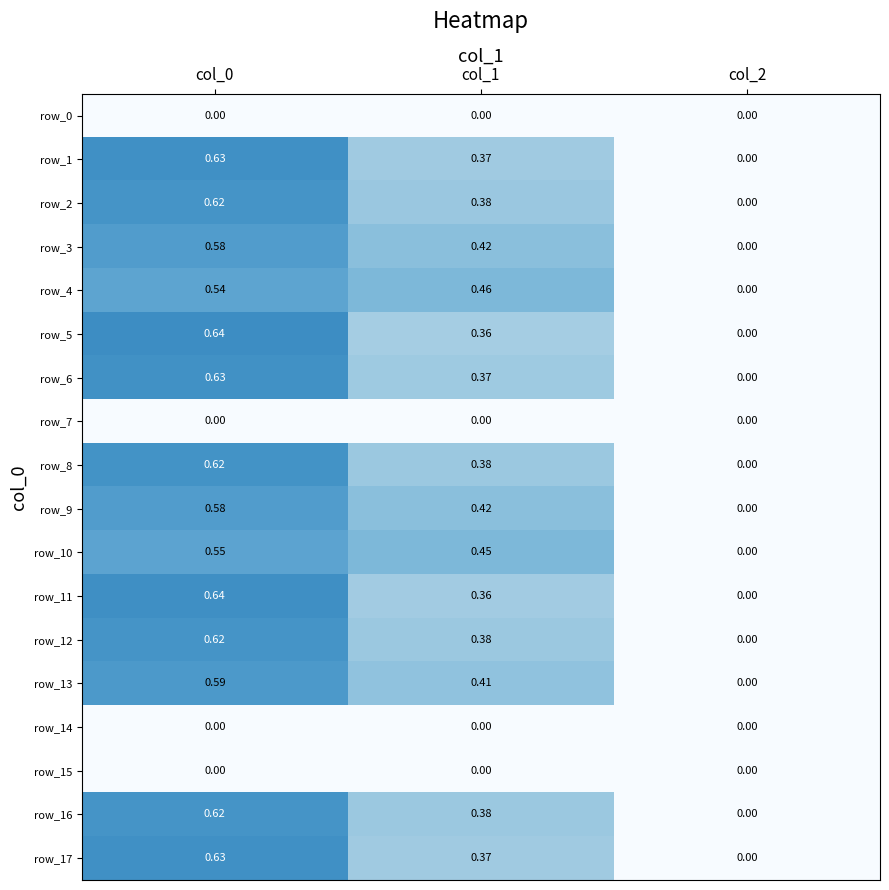

Is it true that row_14 equals 0.0 at col_2?

True